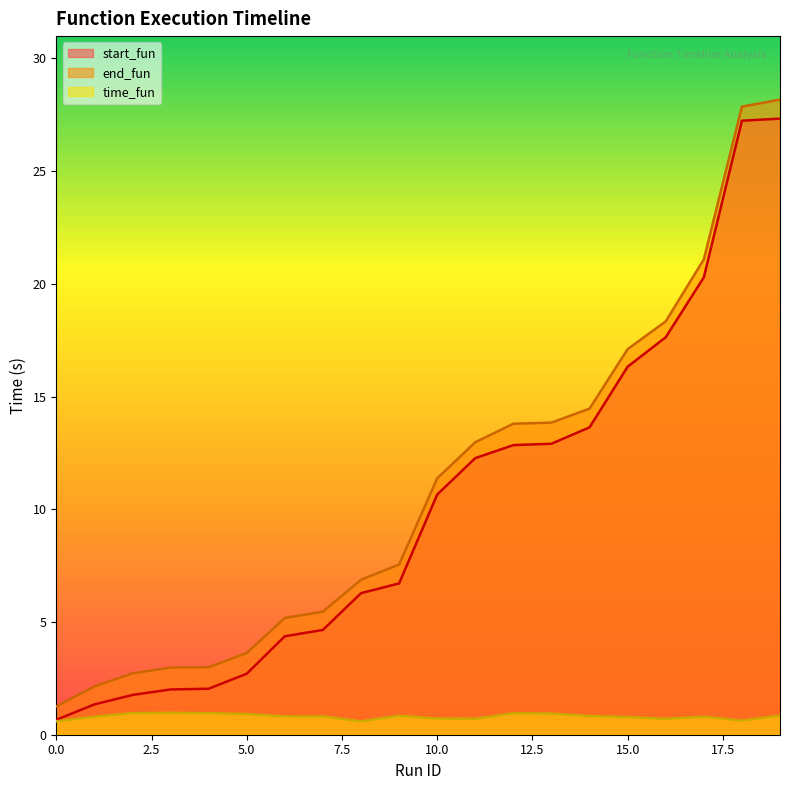

What is the minimum value shown in the chart?

0.6